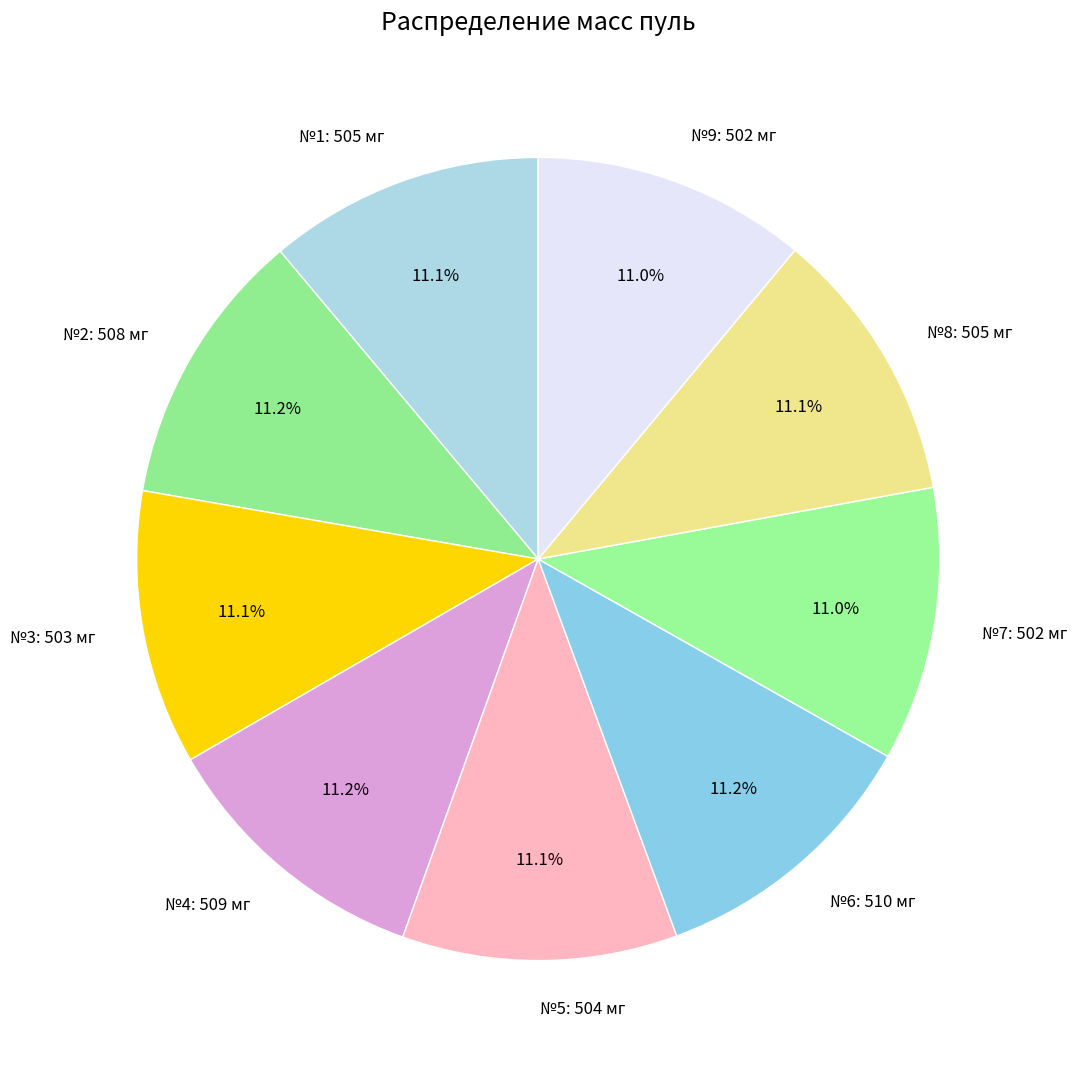

Does any single category account for the majority?

No